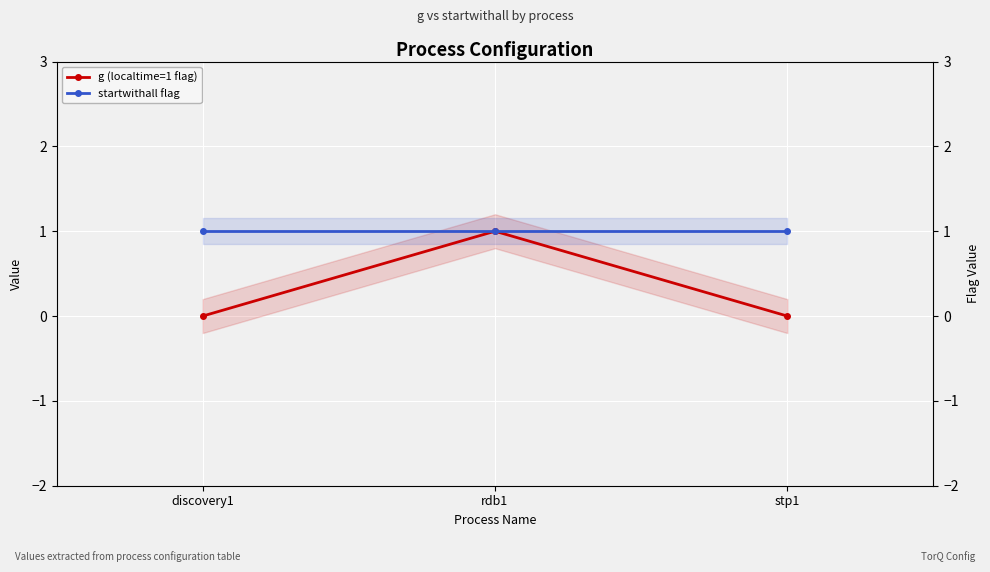

What value does the startwithall flag series have at rdb1?

1